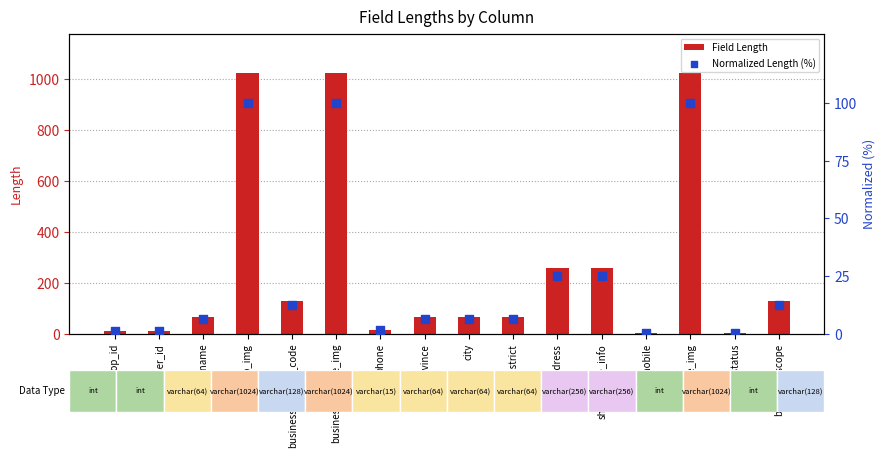

What are all the series names shown in the legend?

Field Length, Normalized Length (%)